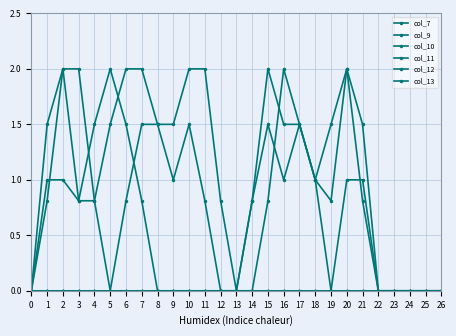

What is the difference between the maximum and minimum values in the col_13 series?

2.0